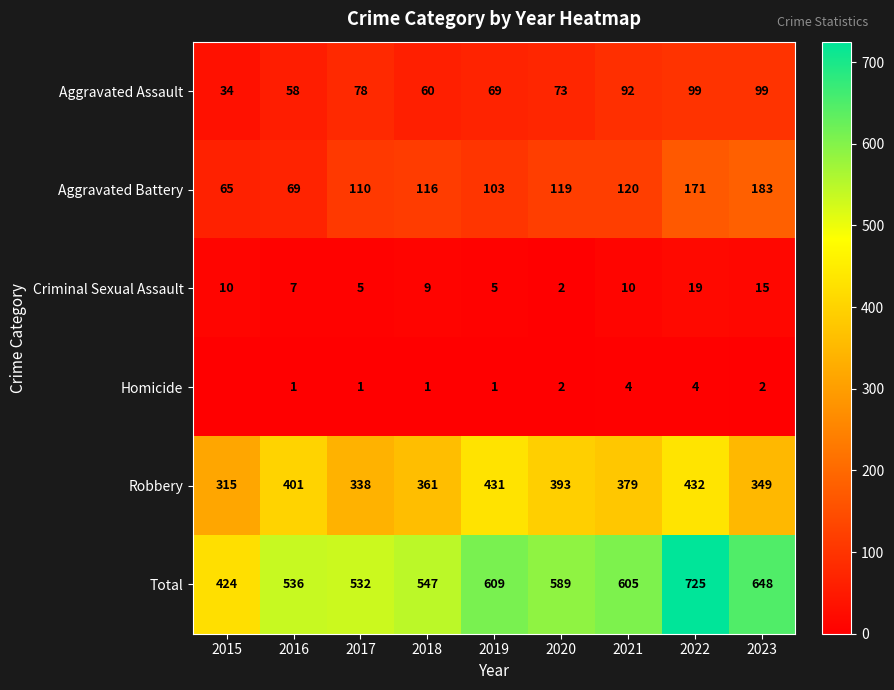

The value of Aggravated Battery at 2020 is 61. True or false?

False